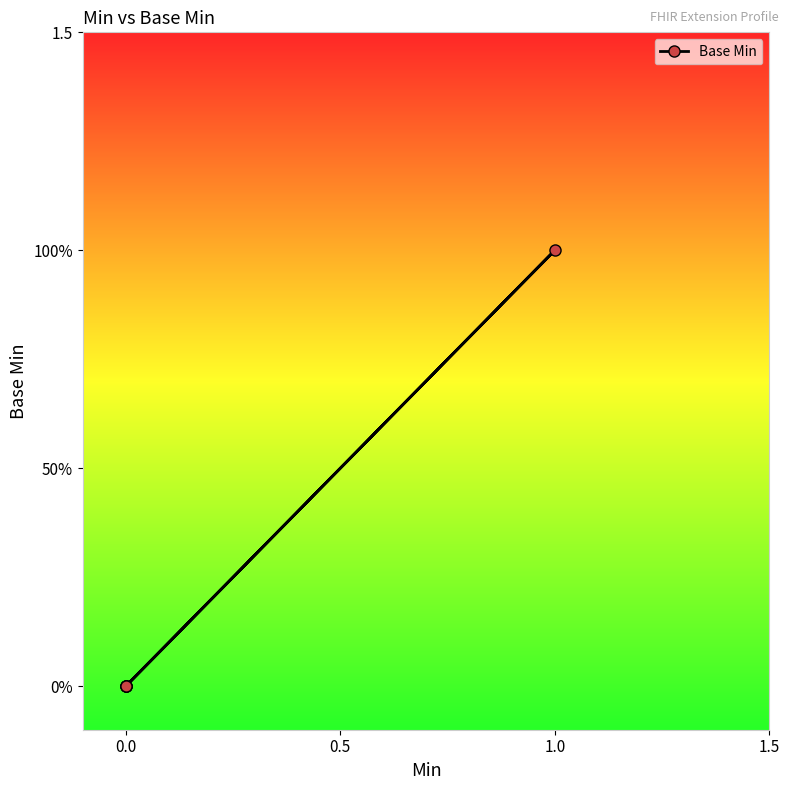

The value at 1.0 is 1. True or false?

False